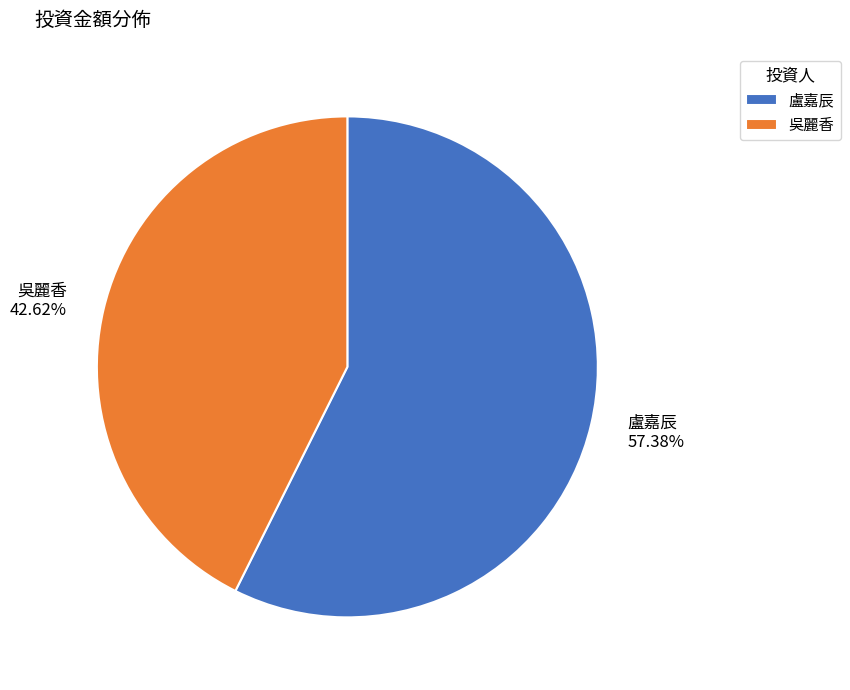

Between 盧嘉辰 and 吳麗香, which is larger?

盧嘉辰